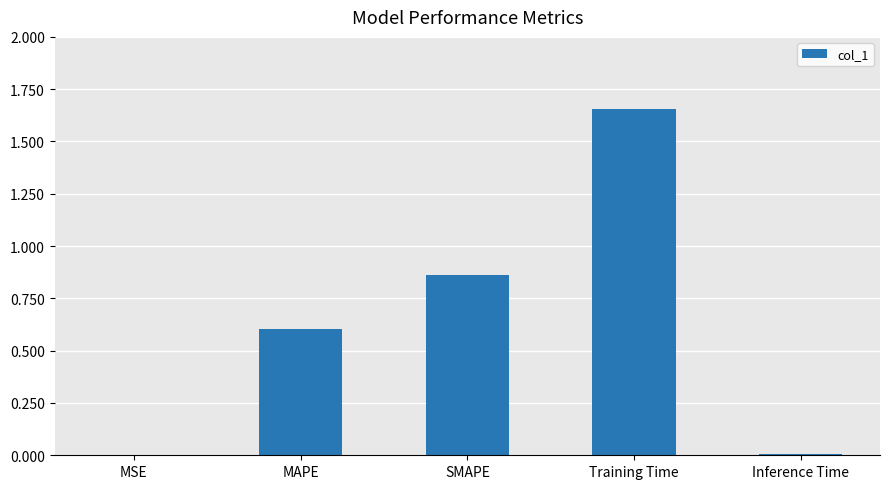

True or false: the data shows 0.5 at Training Time.

False